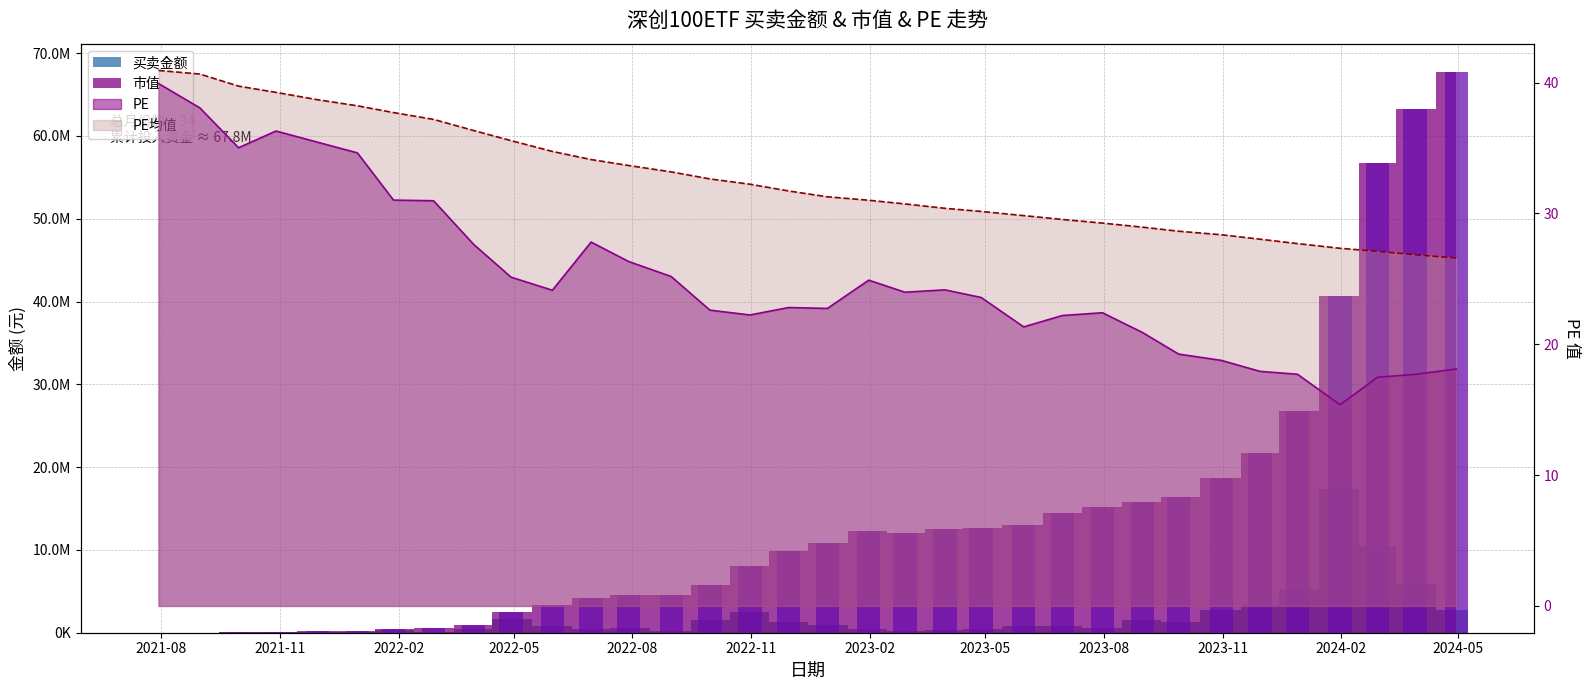

Are the bars horizontal?

No